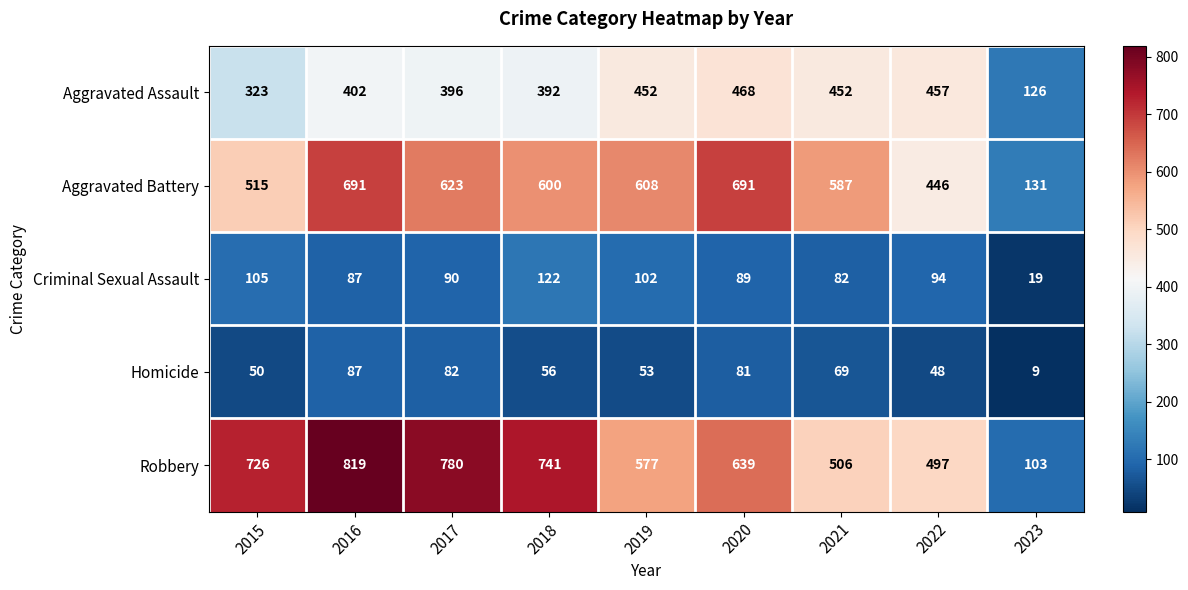

Which series has the largest range (max minus min)?

Robbery